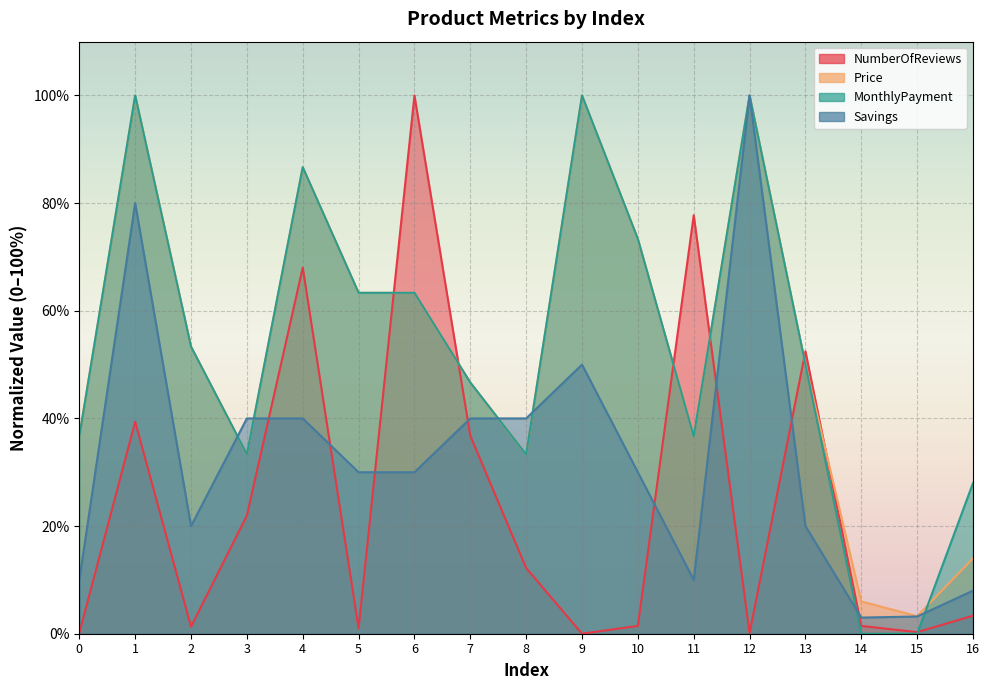

What is the value of the Savings point at the 13th from the left?

100.0